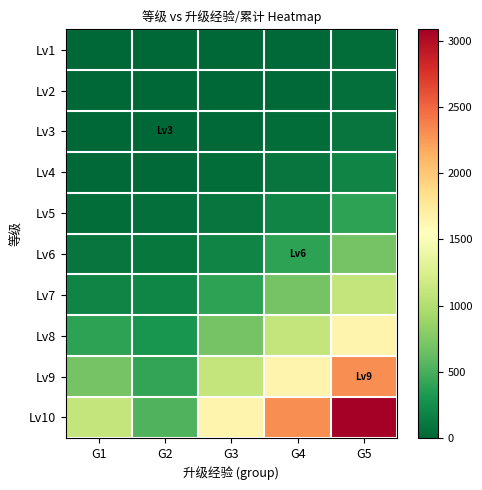

Which label corresponds to the largest value in the chart?

G5